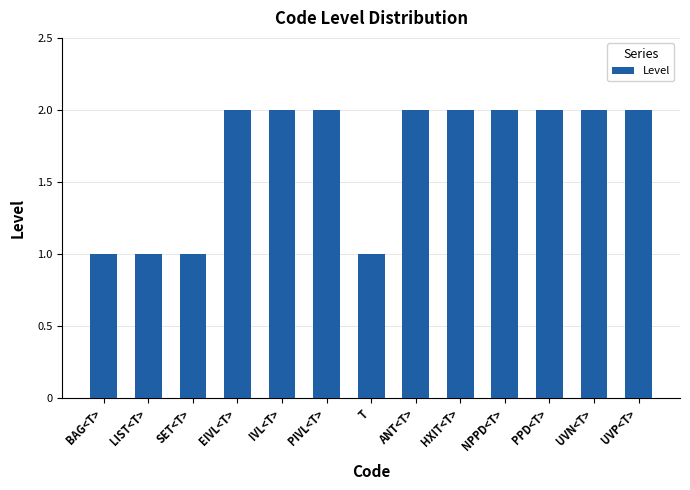

How many bars are there in total?

13